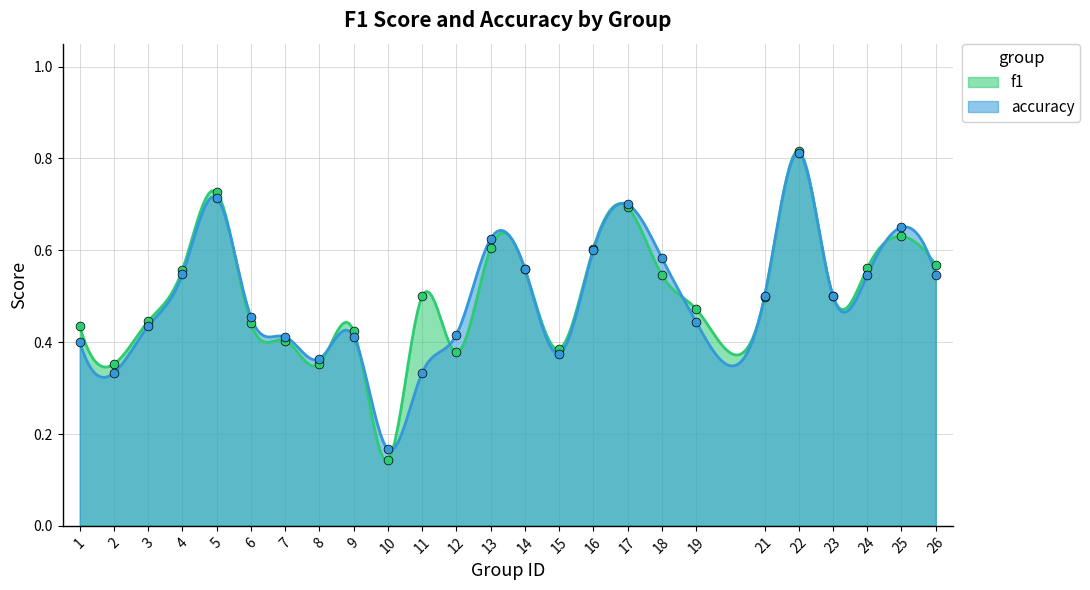

Is the value of f1 at 11 greater than the value of accuracy at 22?

No